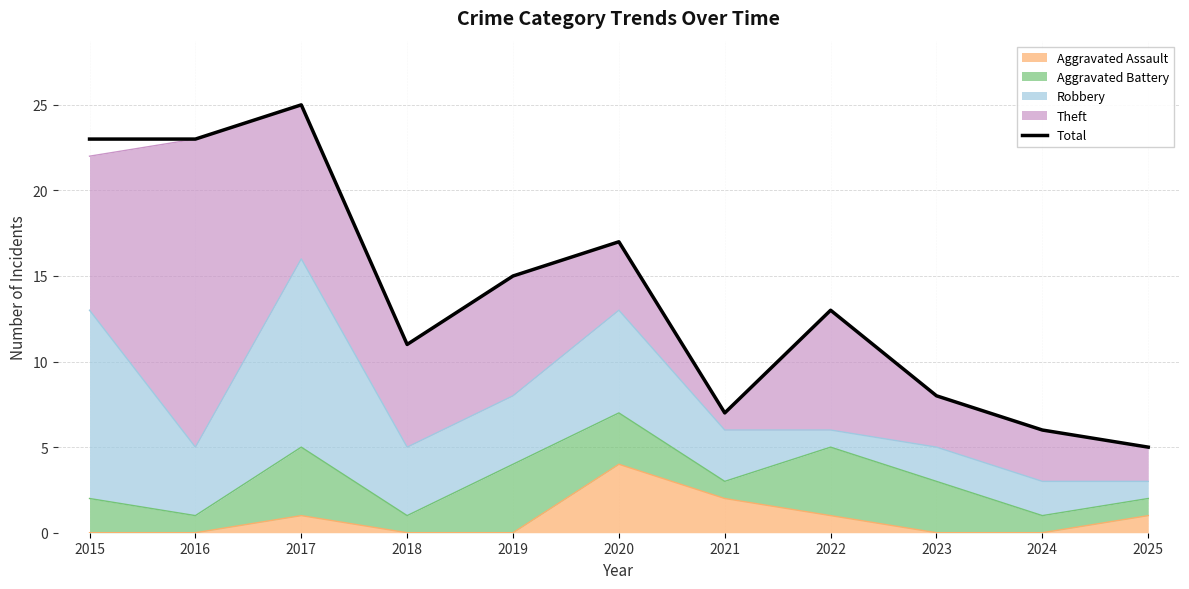

How many categories are shown in the chart?

11